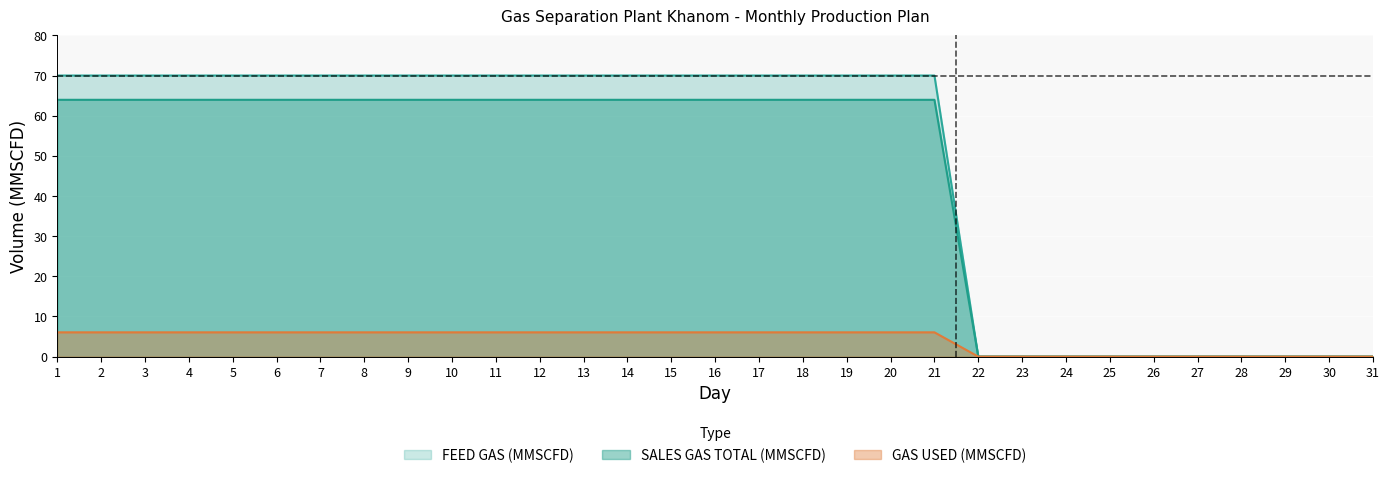

Which series has the largest range (max minus min)?

FEED GAS (MMSCFD)